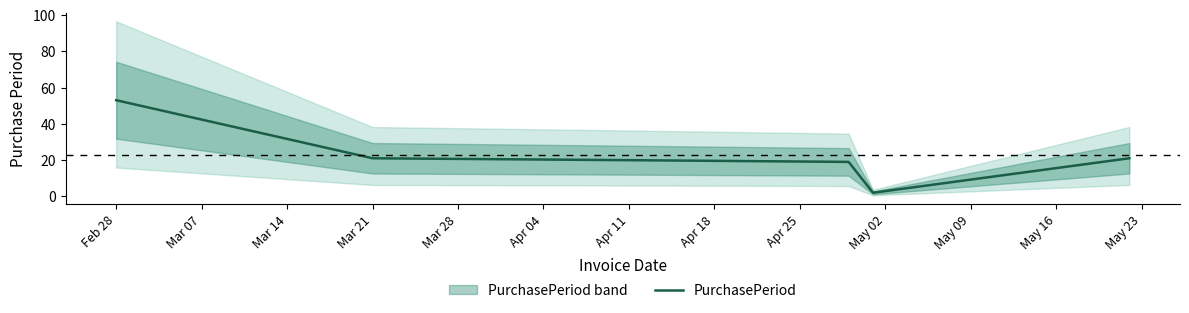

Which has a higher value, Feb 28 or Mar 28?

Feb 28